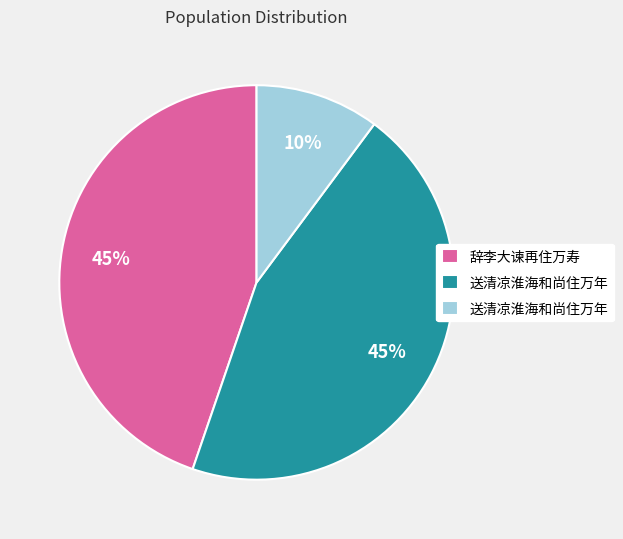

To the nearest percent, what is the average slice percentage?

33%